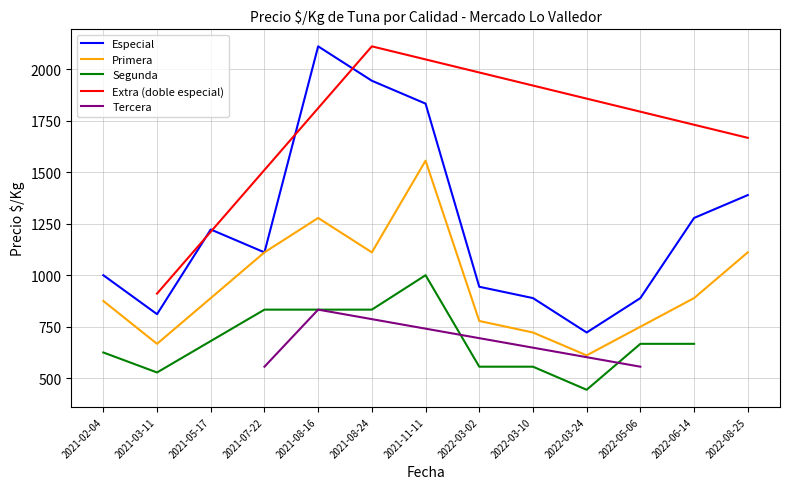

At which label is Especial closest to 1416?

2022-08-25